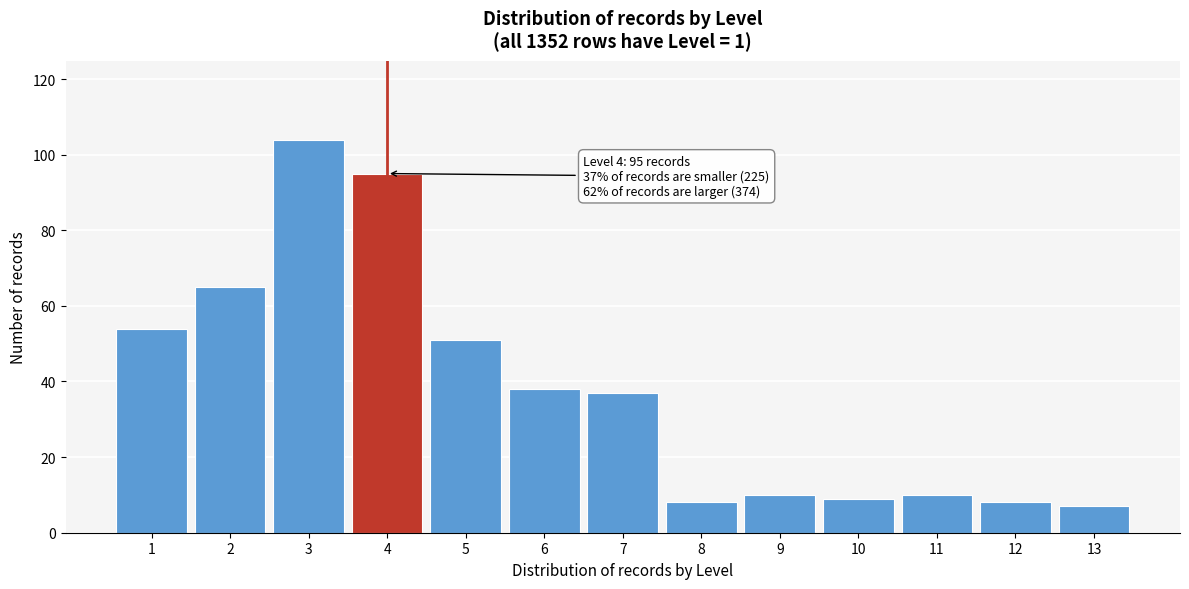

Reading left to right, transcribe all the data shown in this chart.

1=54	2=65	3=104	4=95	5=51	6=38	7=37	8=8	9=10	10=9	11=10	12=8	13=7